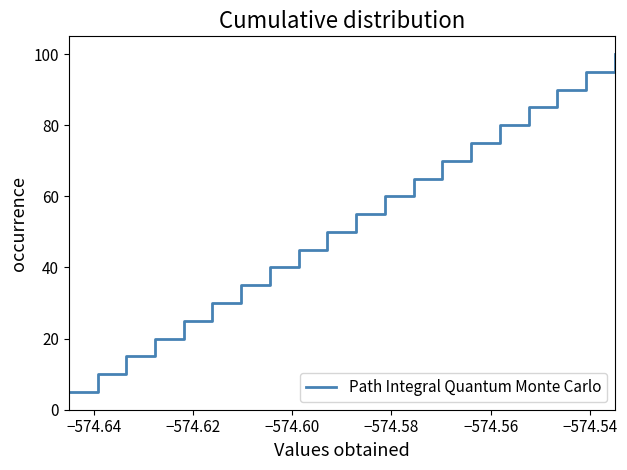

What is the smallest value displayed?

5.0